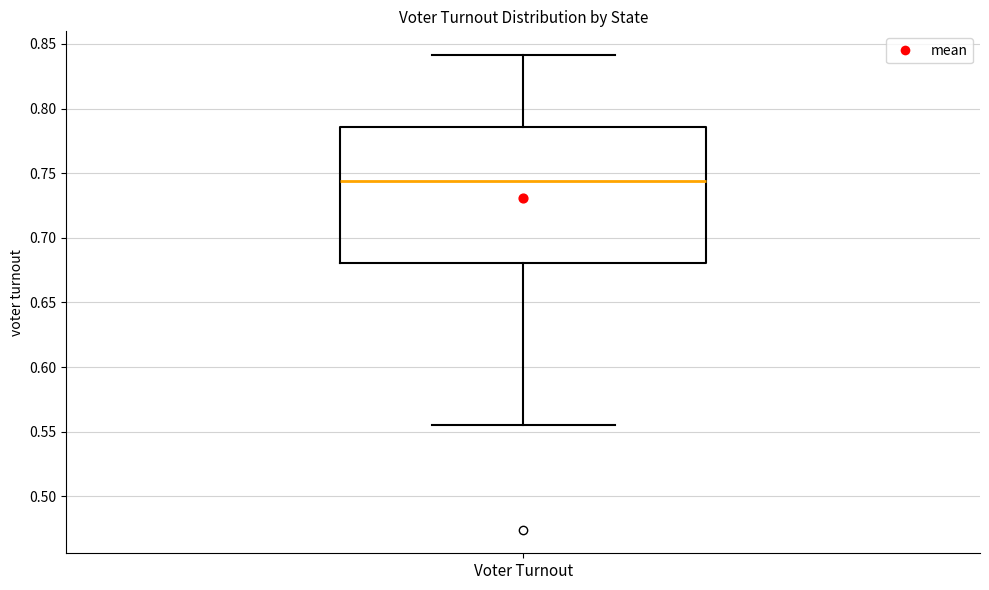

Where is the upper edge of the box for Voter Turnout on the y-axis? The values are not printed on the chart, so give them approximately, as read against the axis.

0.785